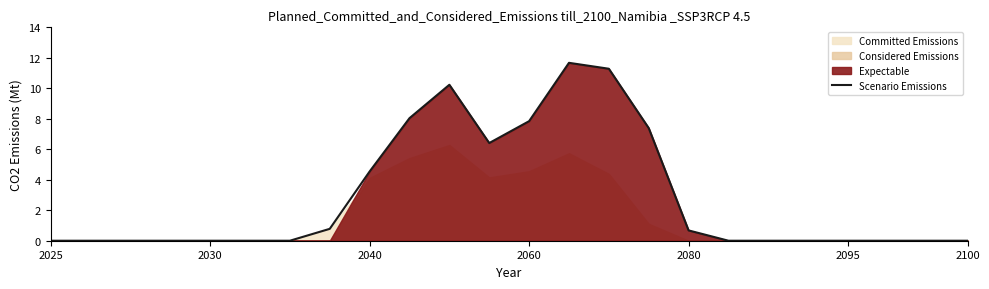

True or false: the data shows 6.4 at 11.

True